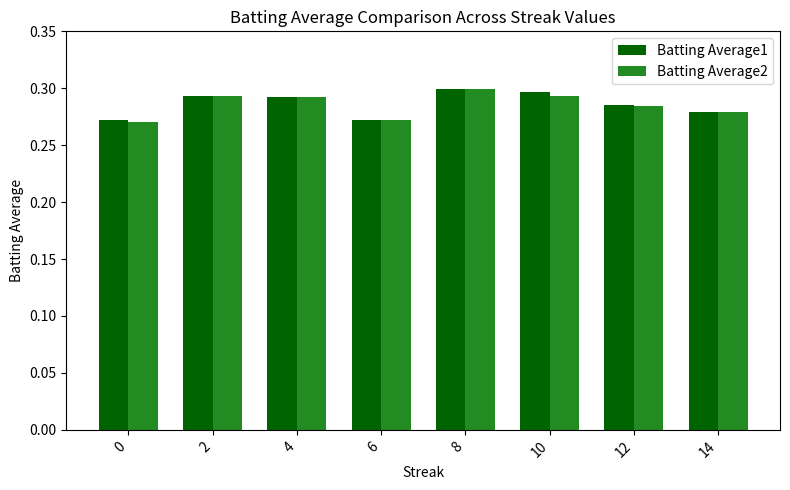

Between 0 and 8, which series saw the biggest shift?

Batting Average2